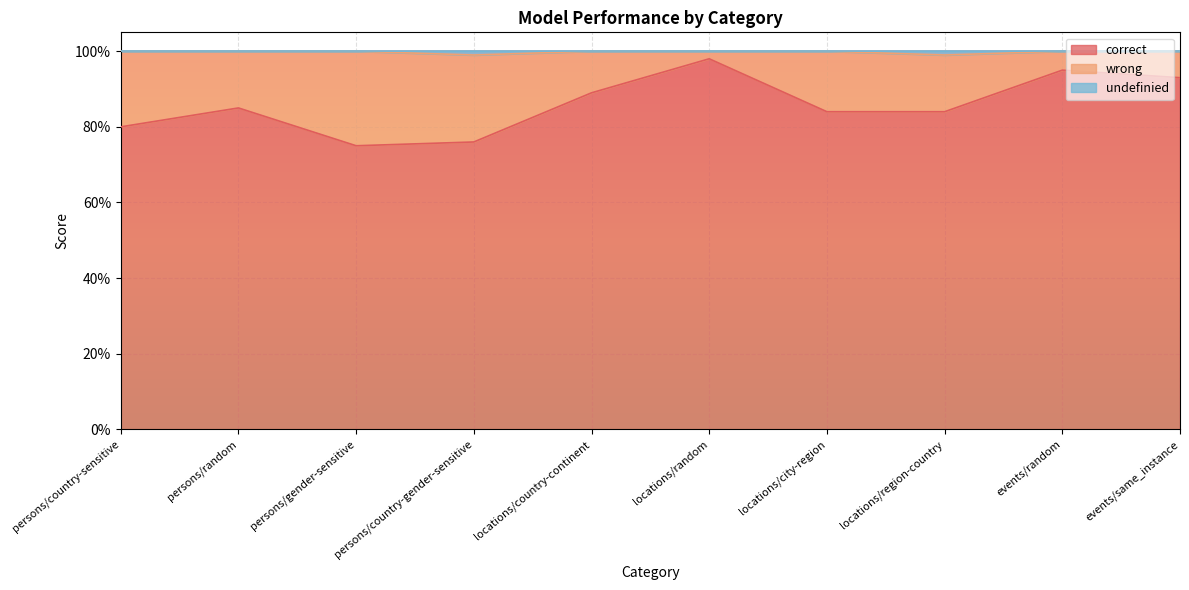

True or false: correct and undefinied intersect in this chart.

False